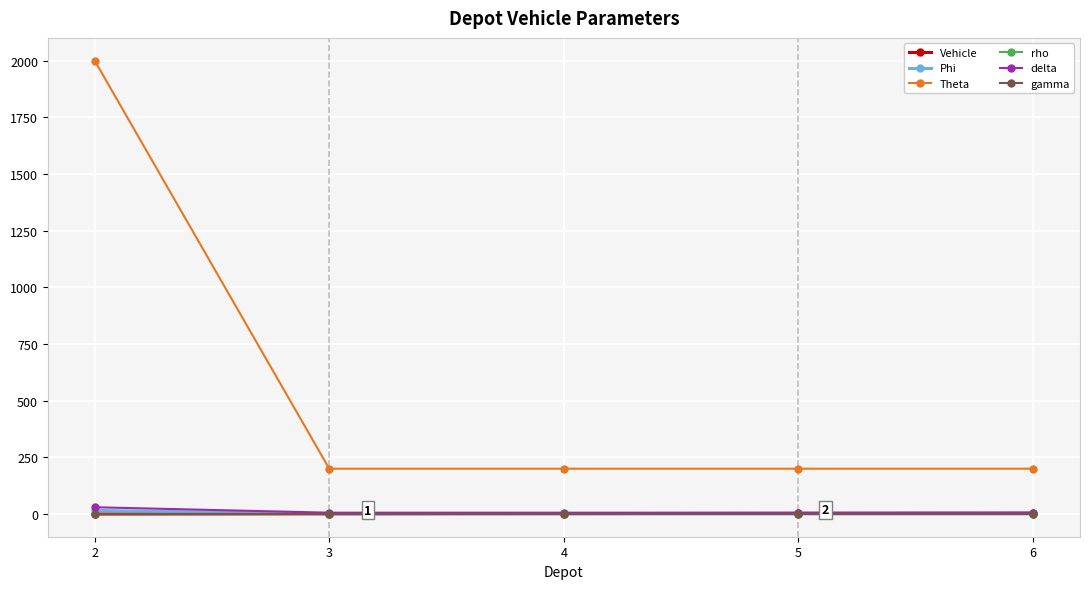

What are all the series names shown in the legend?

Vehicle, Phi, Theta, rho, delta, gamma